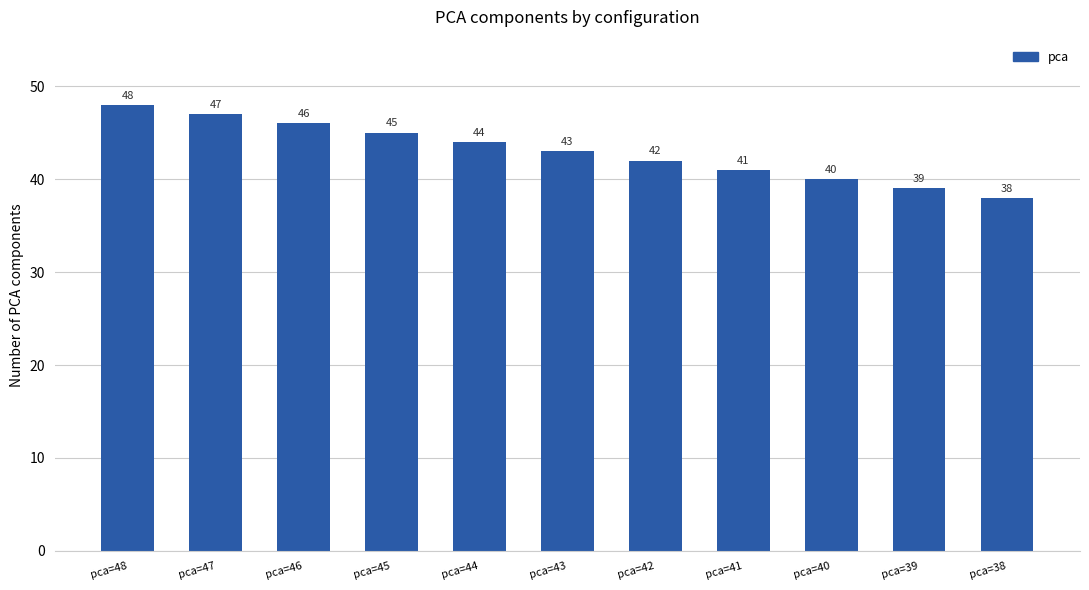

What is the approximate value at pca=45?

45